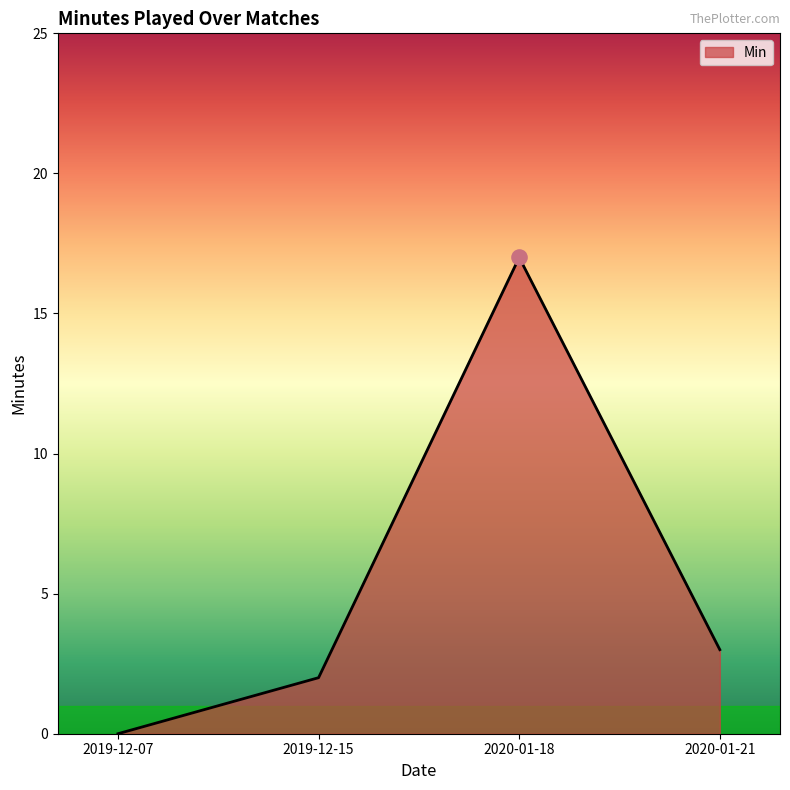

Which has a higher value, 2020-01-18 or 2019-12-07?

2020-01-18